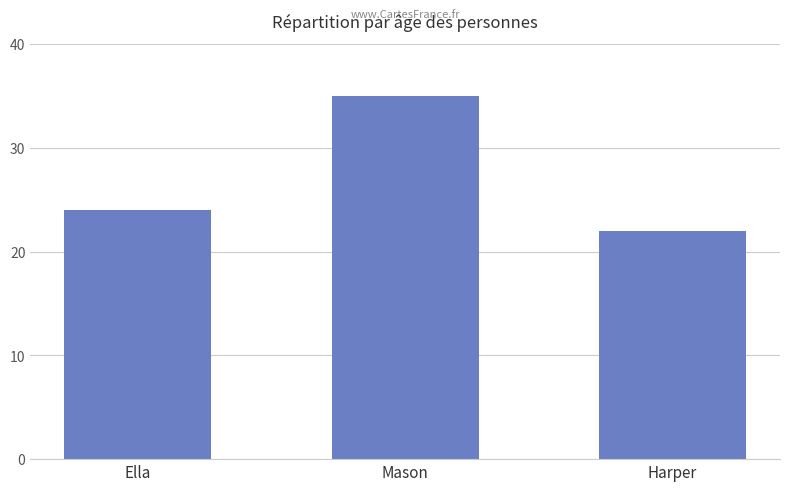

Is it true that the value at Harper is 22?

True